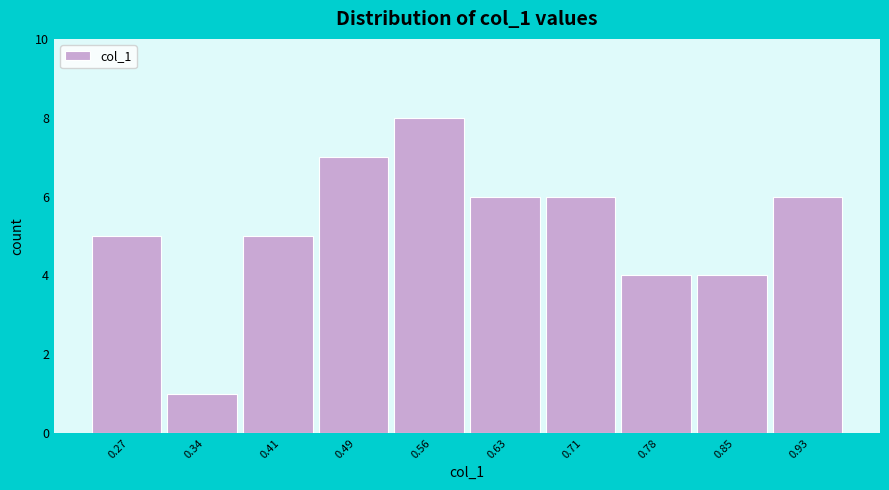

Reading left to right, list all the values displayed in this chart.

5	1	5	7	8	6	6	4	4	6